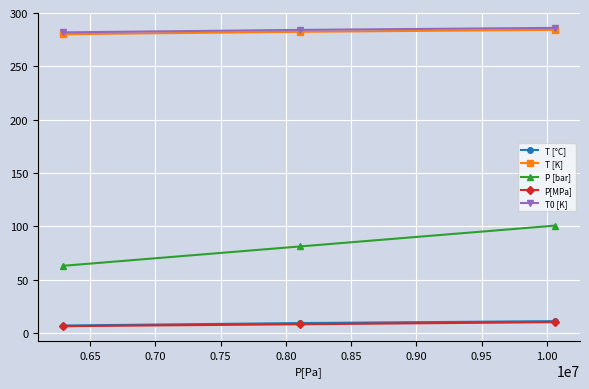

What is the smallest value displayed?

6.3